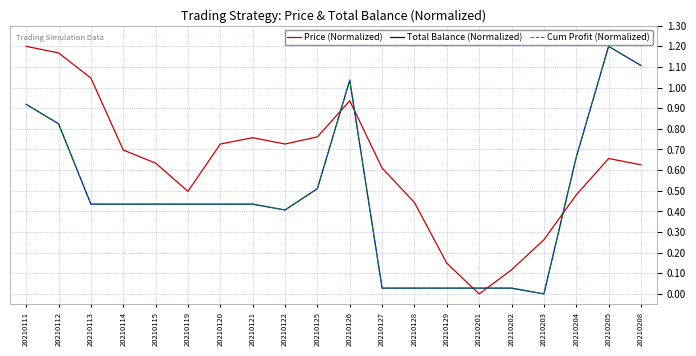

Does the chart display data point markers on the line(s)?

No